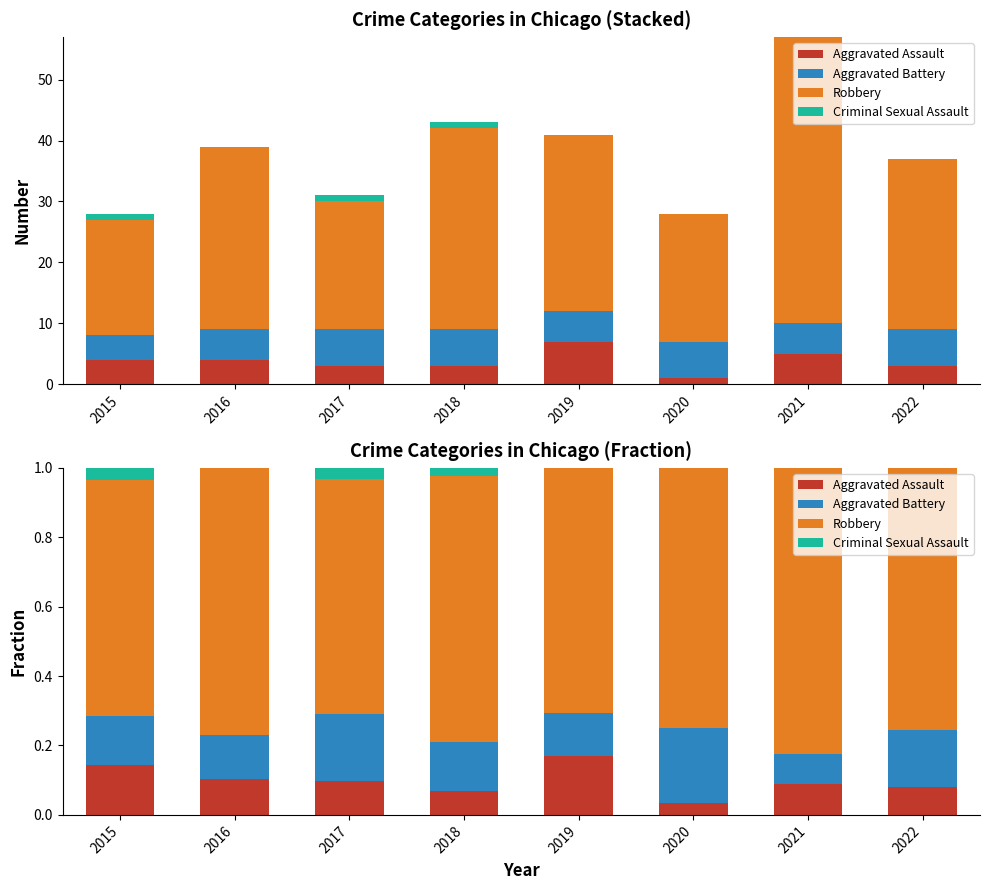

Which label corresponds to the smallest value in the chart?

2016